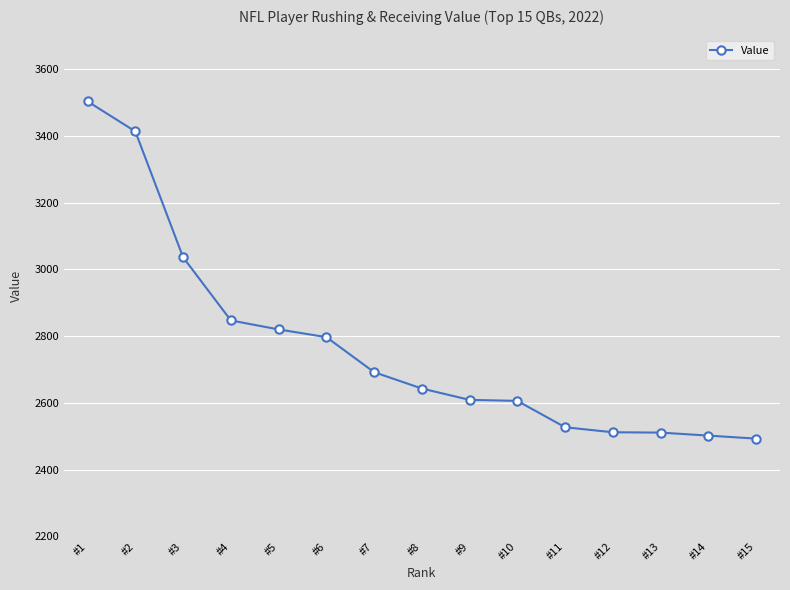

What is the change in value from #5 to #10?

-214